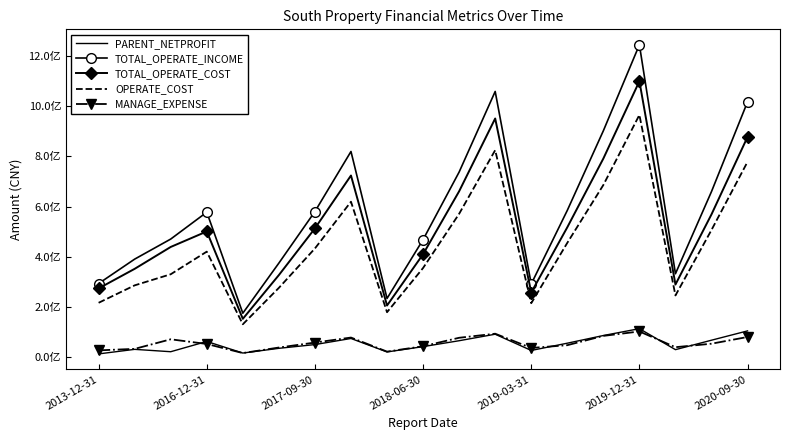

What are all the series names shown in the legend?

PARENT_NETPROFIT, TOTAL_OPERATE_INCOME, TOTAL_OPERATE_COST, OPERATE_COST, MANAGE_EXPENSE